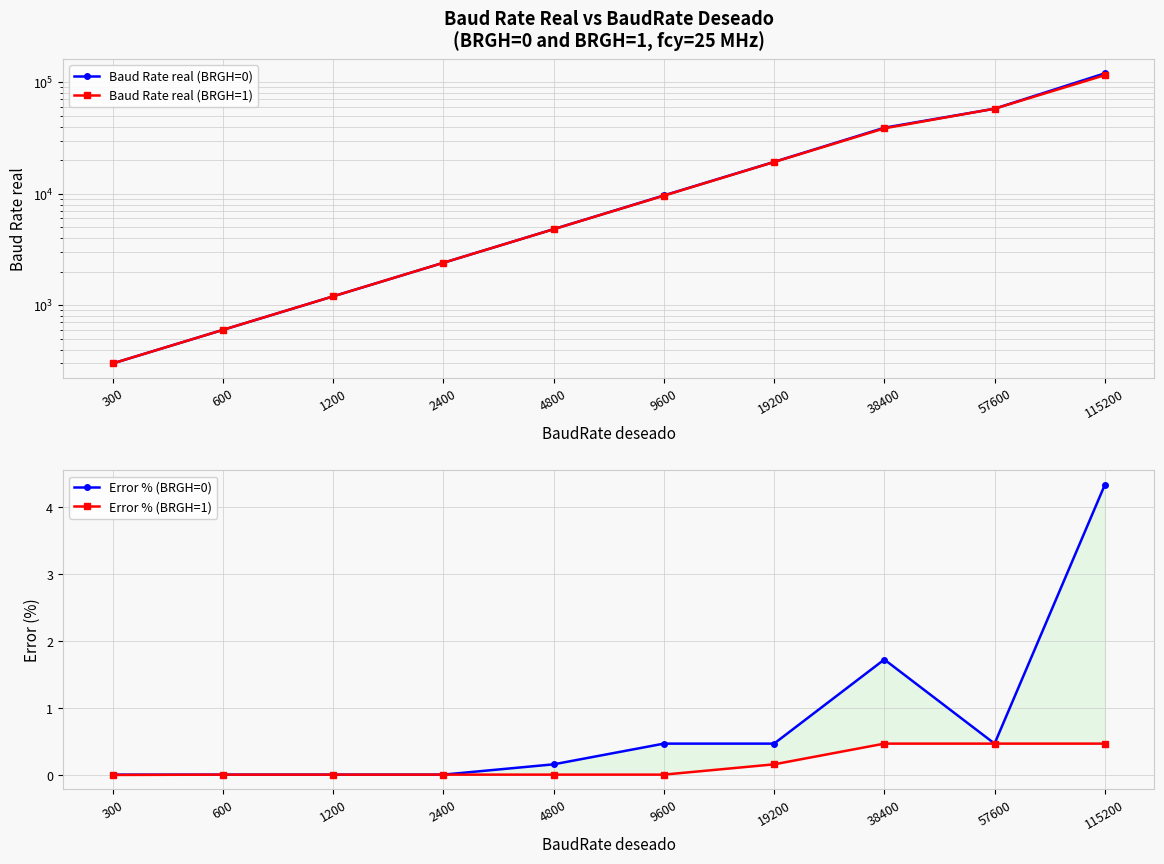

Which series has the largest total across all categories?

Baud Rate real (BRGH=0)